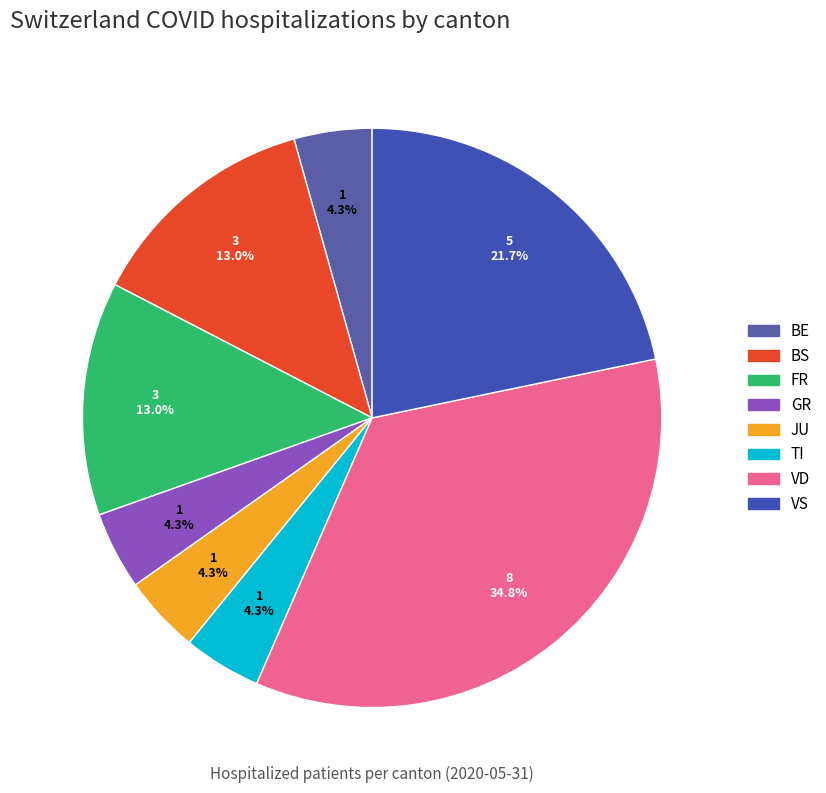

How many slices are in this pie chart?

8